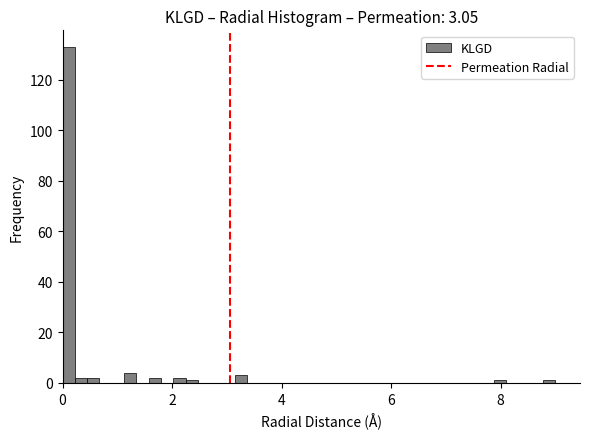

Read against the x-axis, roughly where is the centre of the tallest bar?

0.2